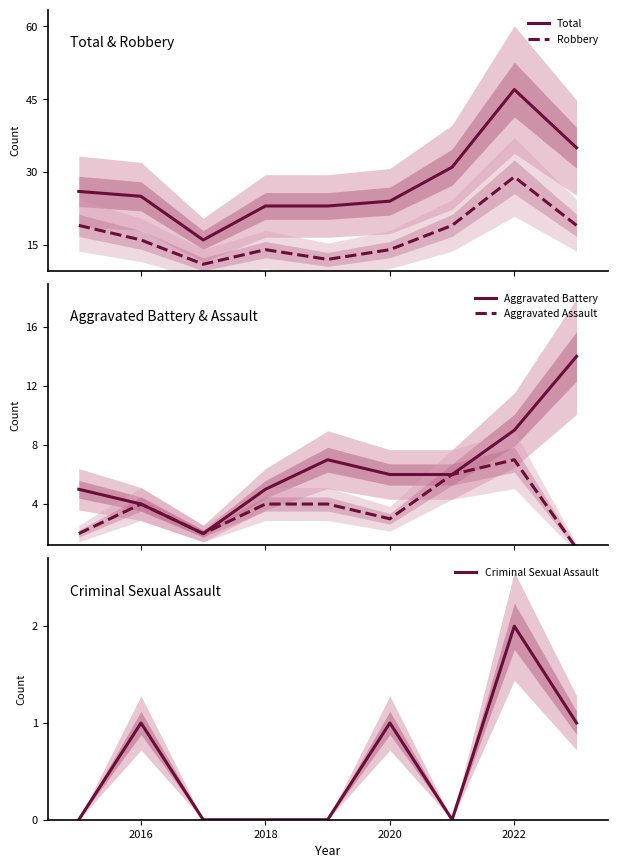

At which category does Aggravated Assault reach its first local peak?

2016